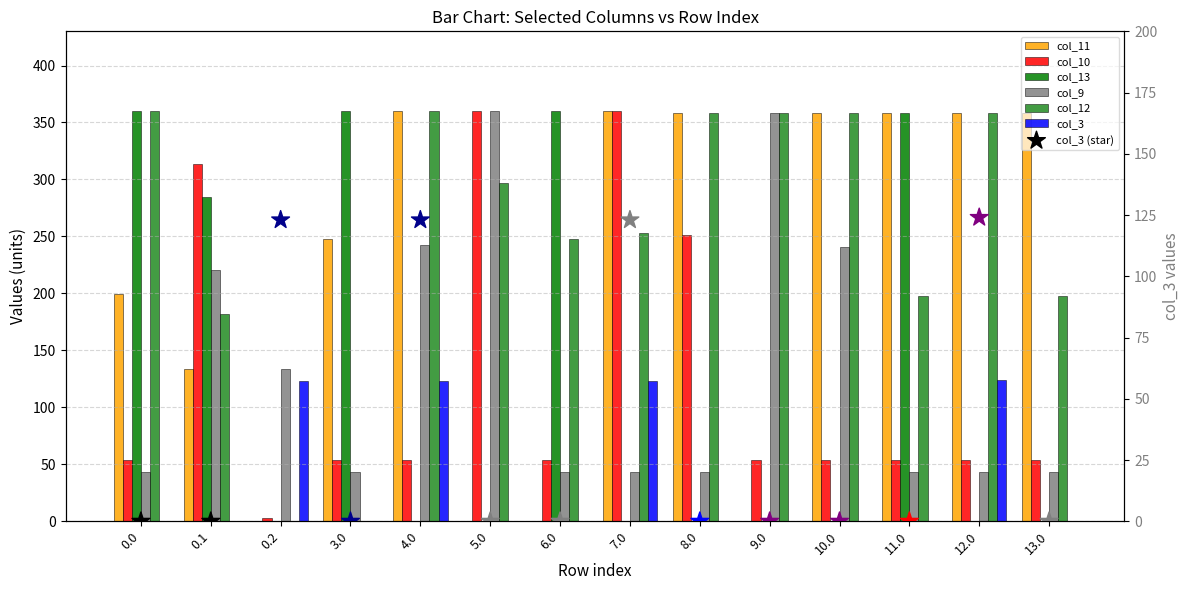

What is the total value across all series at 8.0?

1010.7